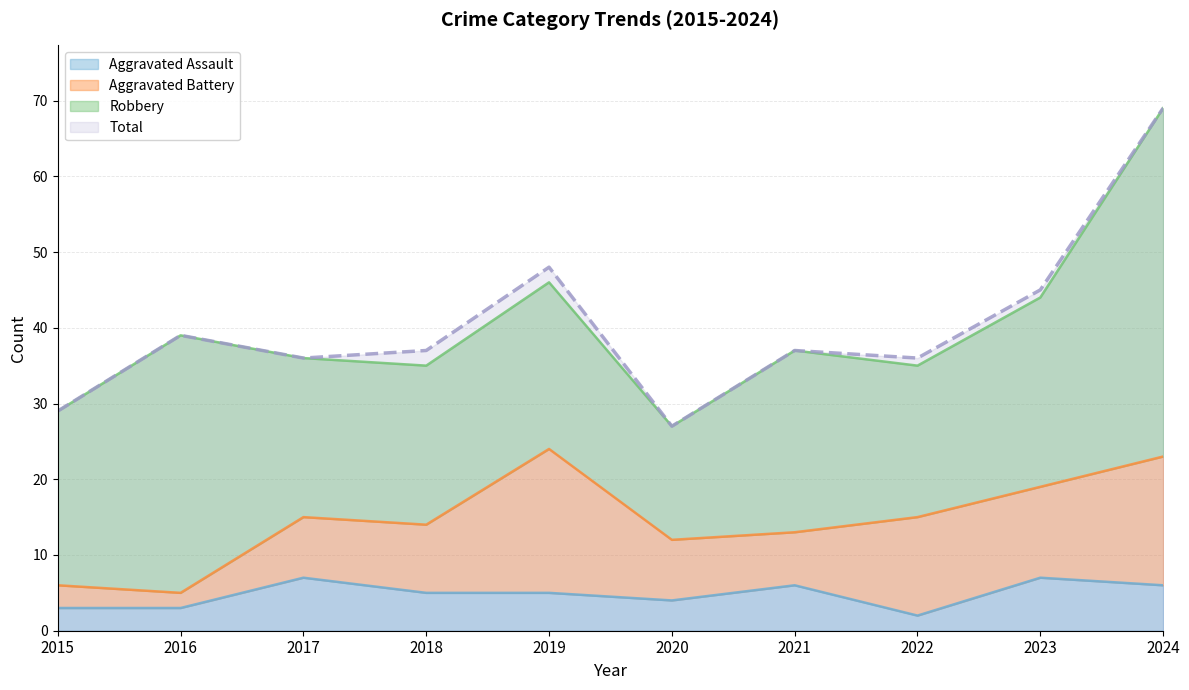

What is the difference between the highest and lowest values at 2018?

32